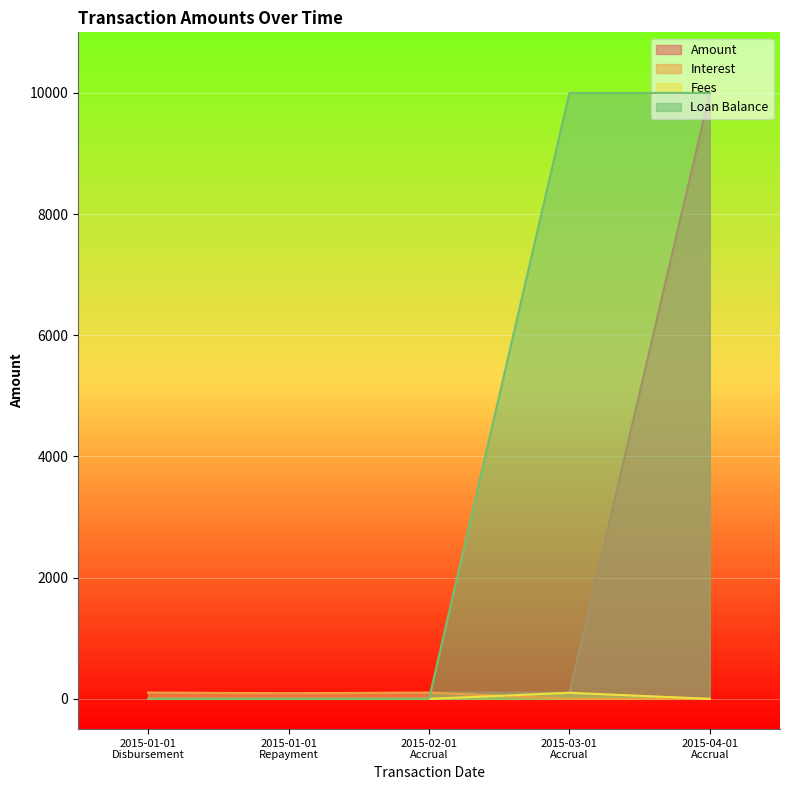

Rank the categories by Amount value from lowest to highest.

2015-01-01
Repayment, 2015-03-01
Accrual, 2015-01-01
Disbursement, 2015-02-01
Accrual, 2015-04-01
Accrual